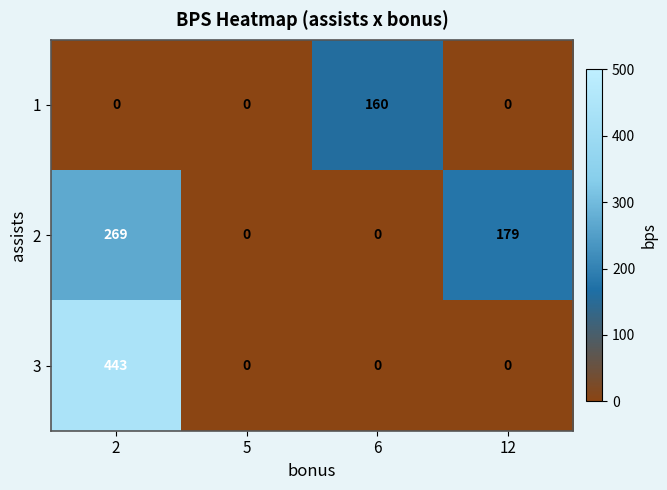

Is the value of 2 at 2 greater than the value of 1 at 12?

Yes